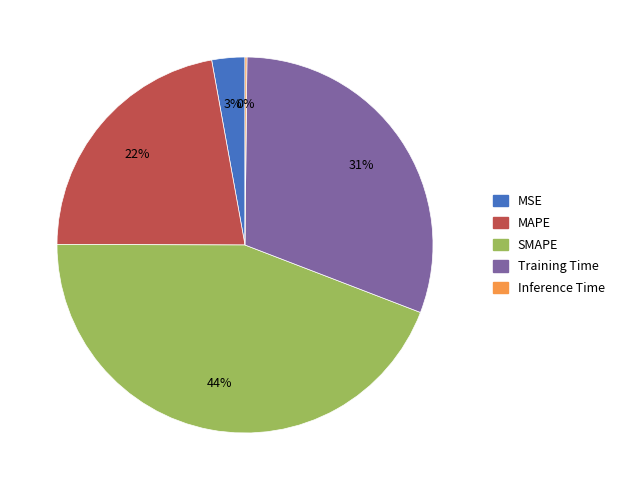

Is it true that MAPE is 31% of the pie?

False